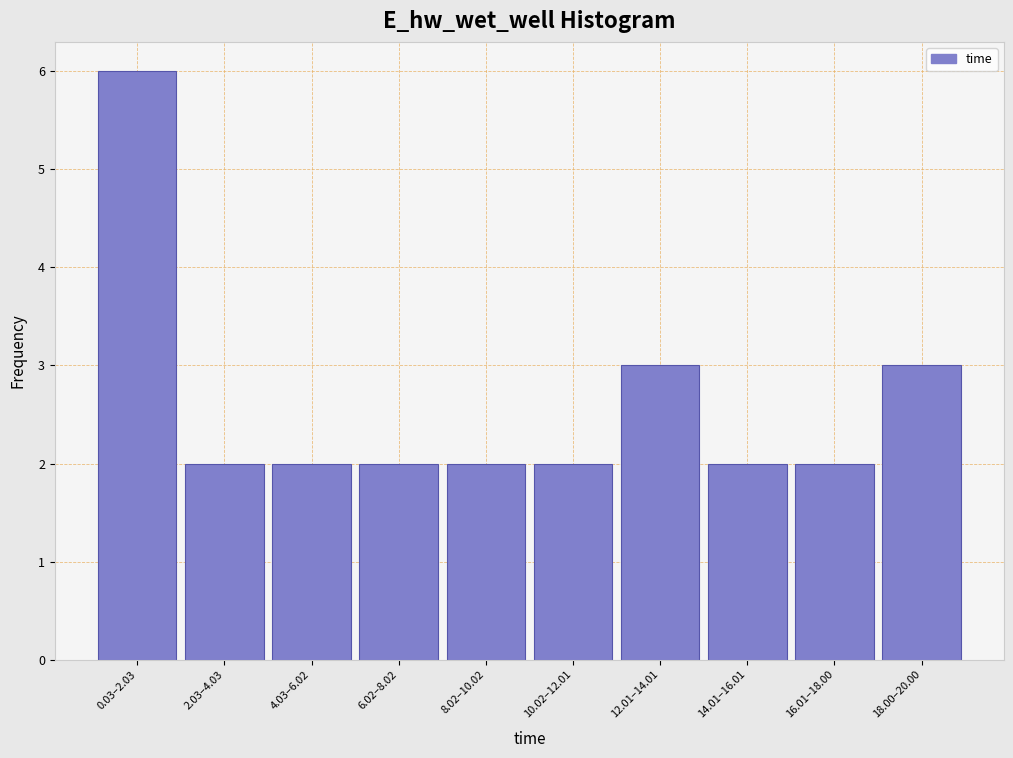

Reading right to left, list all the values displayed in this chart.

3	2	2	3	2	2	2	2	2	6